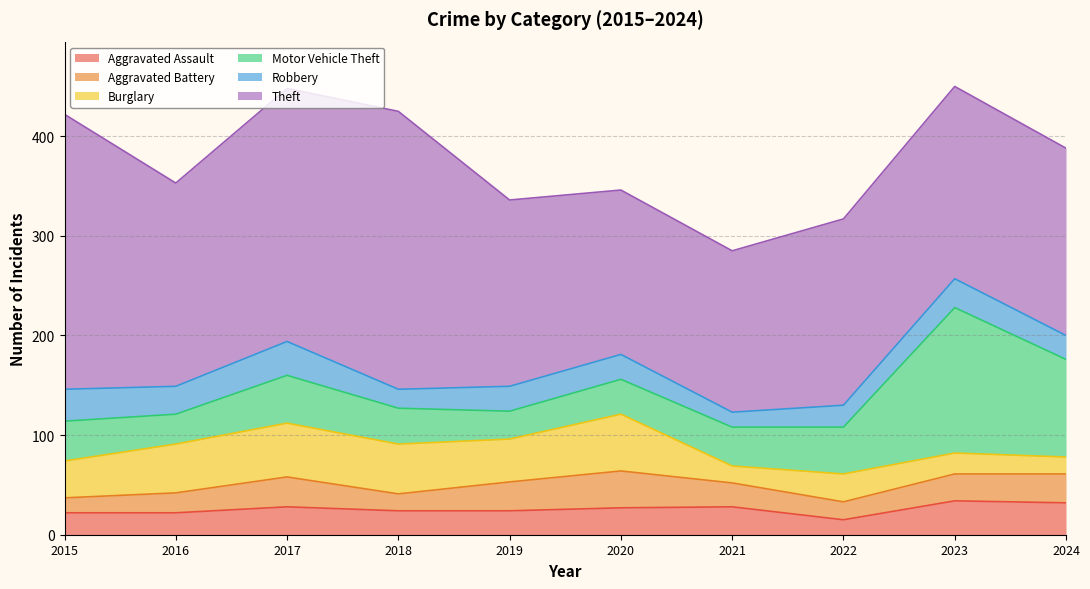

What is the minimum value shown in the chart?

15